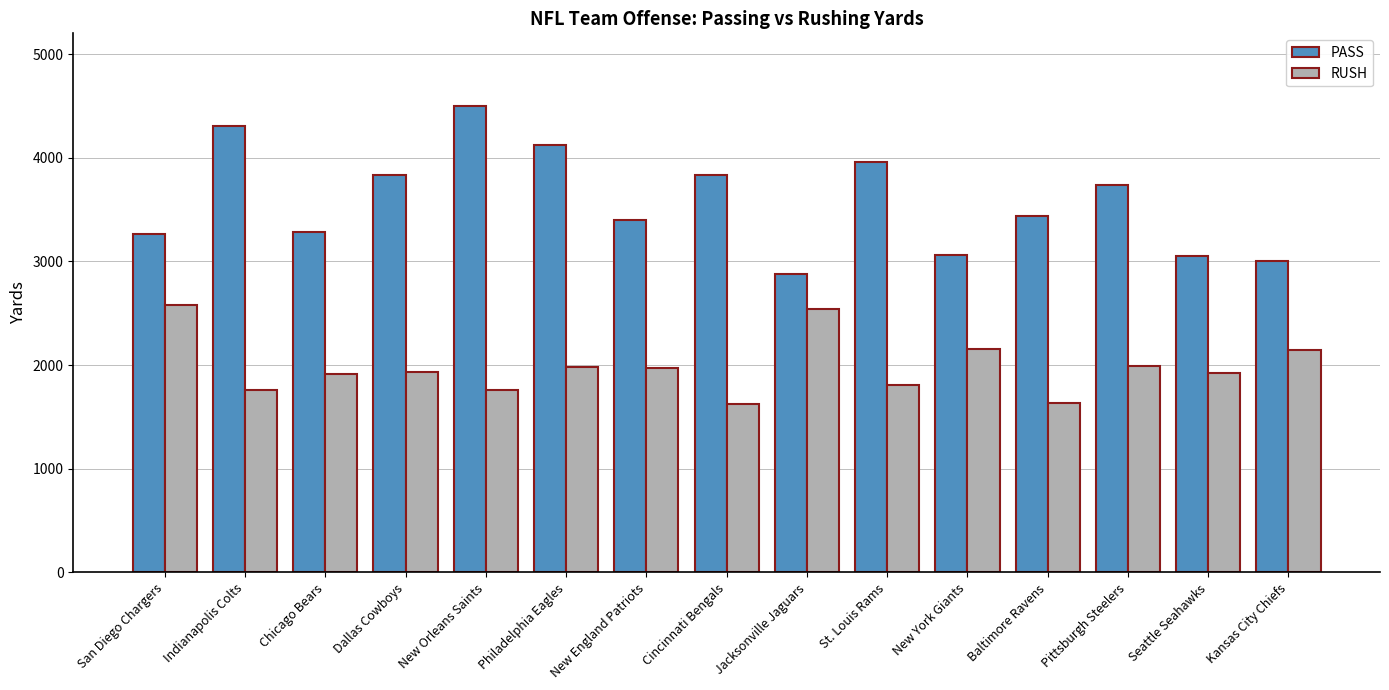

What is the sum of all PASS values?

53666